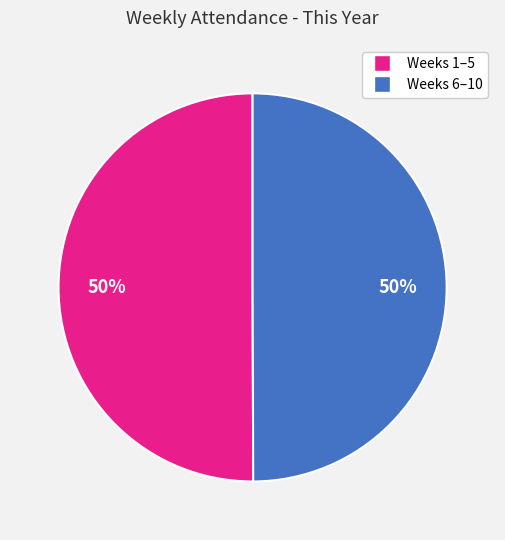

Is it true that Weeks 6–10 is 50% of the pie?

True